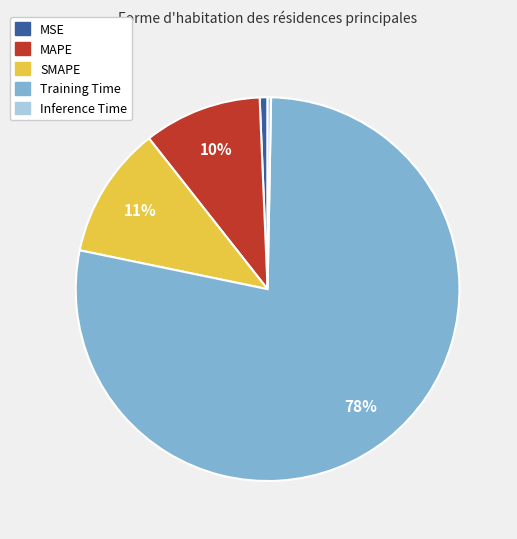

Is it true that Inference Time is 0% of the pie?

True